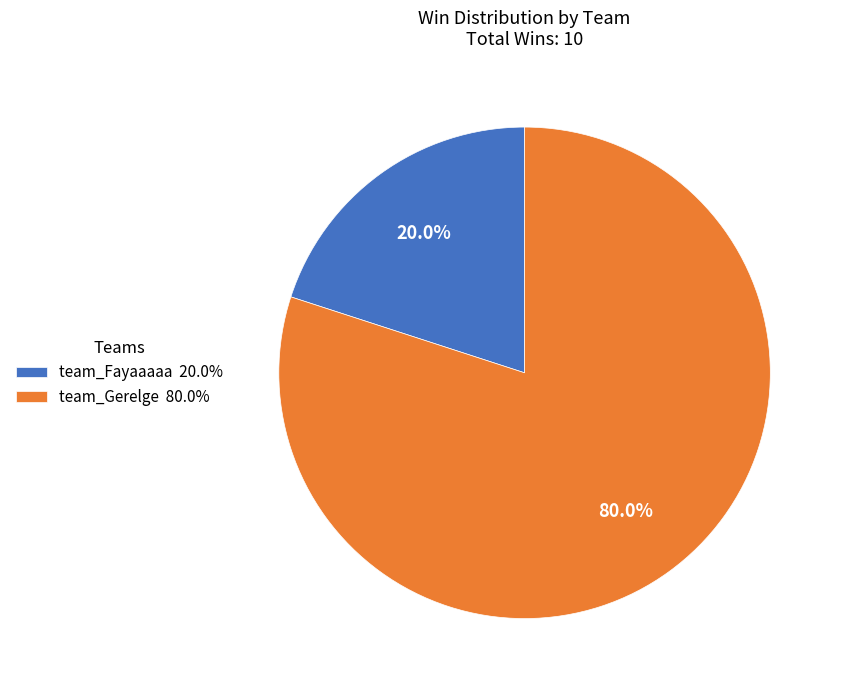

To the nearest percent, what is the difference between the largest and smallest slice percentages?

60%